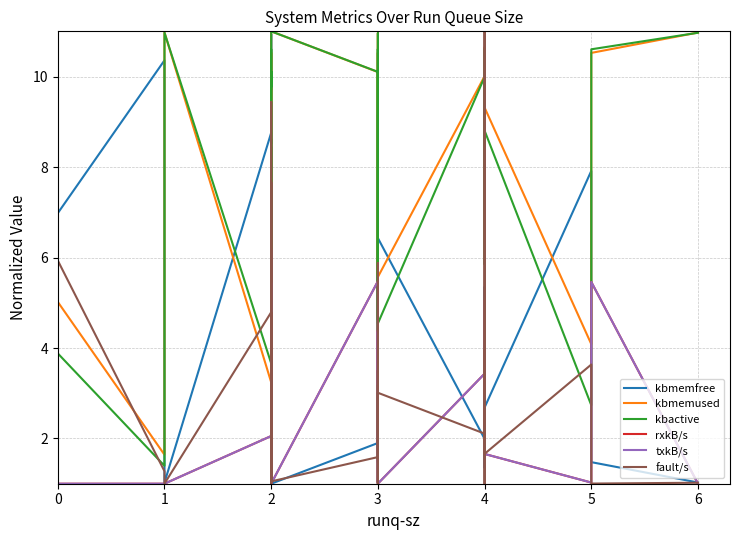

True or false: kbmemfree has more than 0 points higher than both neighbors.

True